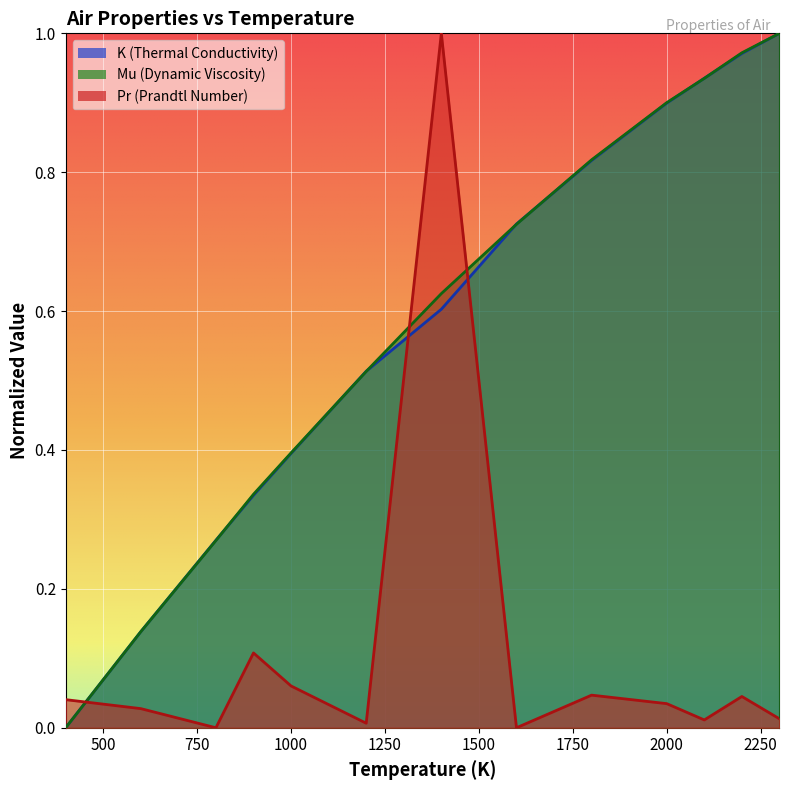

True or false: K has more than 0 points higher than both neighbors.

False